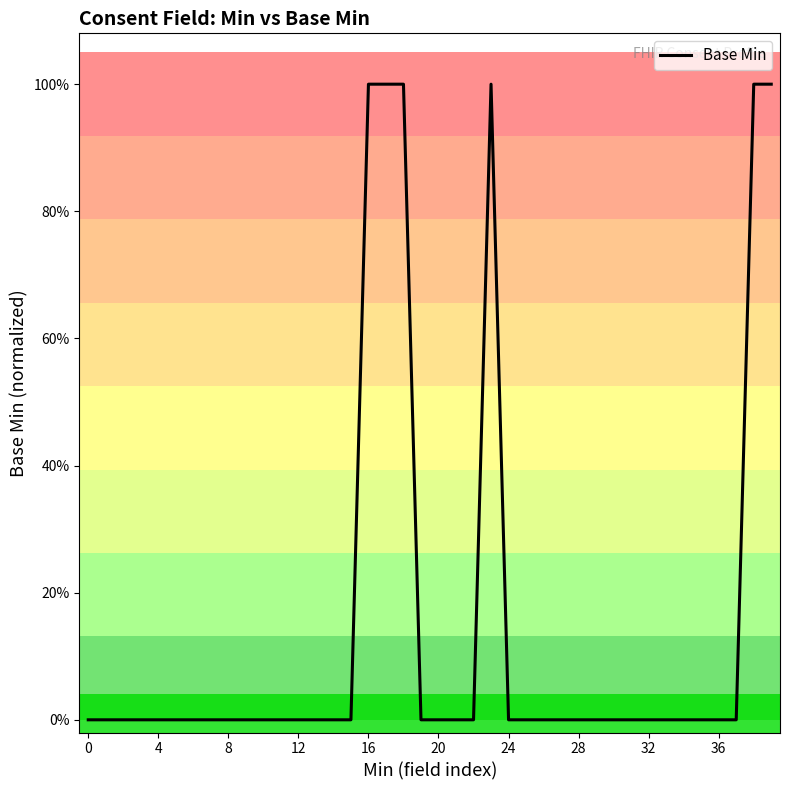

Reading left to right, extract all data points from this chart.

0	0	0	0	0	0	0	0	0	0	0	0	0	0	0	0	1	1	1	0	0	0	0	1	0	0	0	0	0	0	0	0	0	0	0	0	0	0	1	1